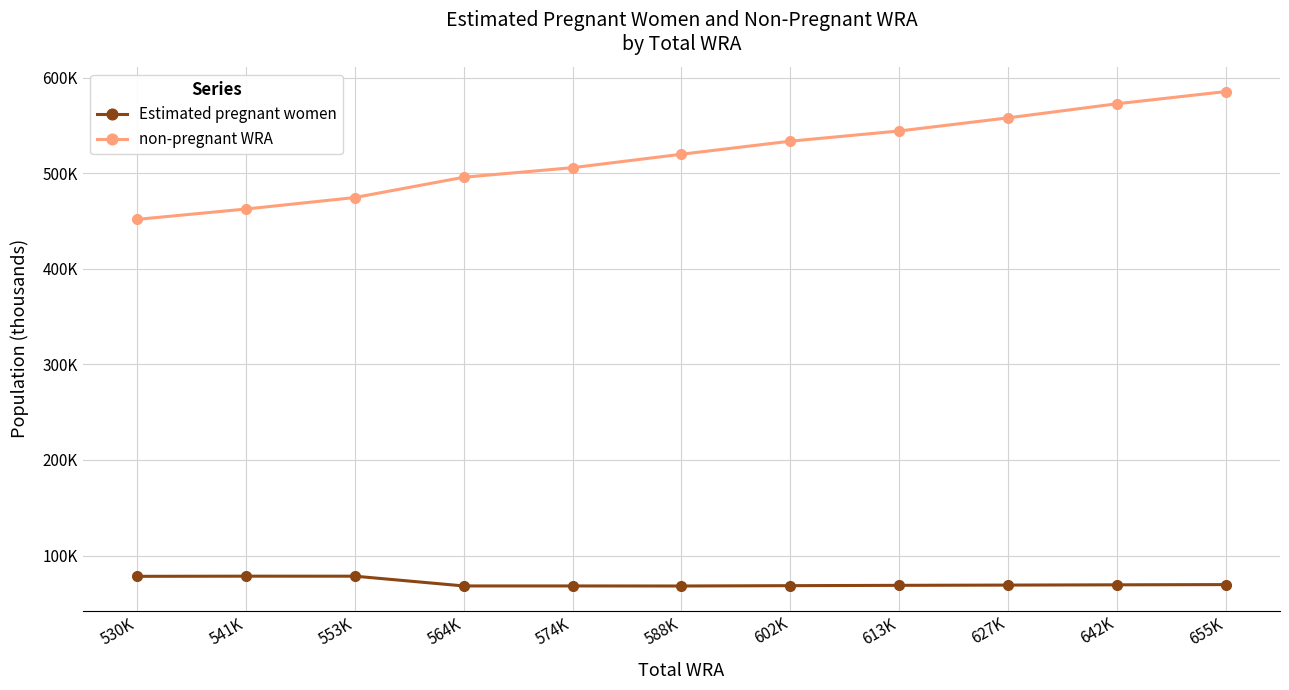

True or false: non-pregnant WRA and Estimated pregnant women cross at least once.

False